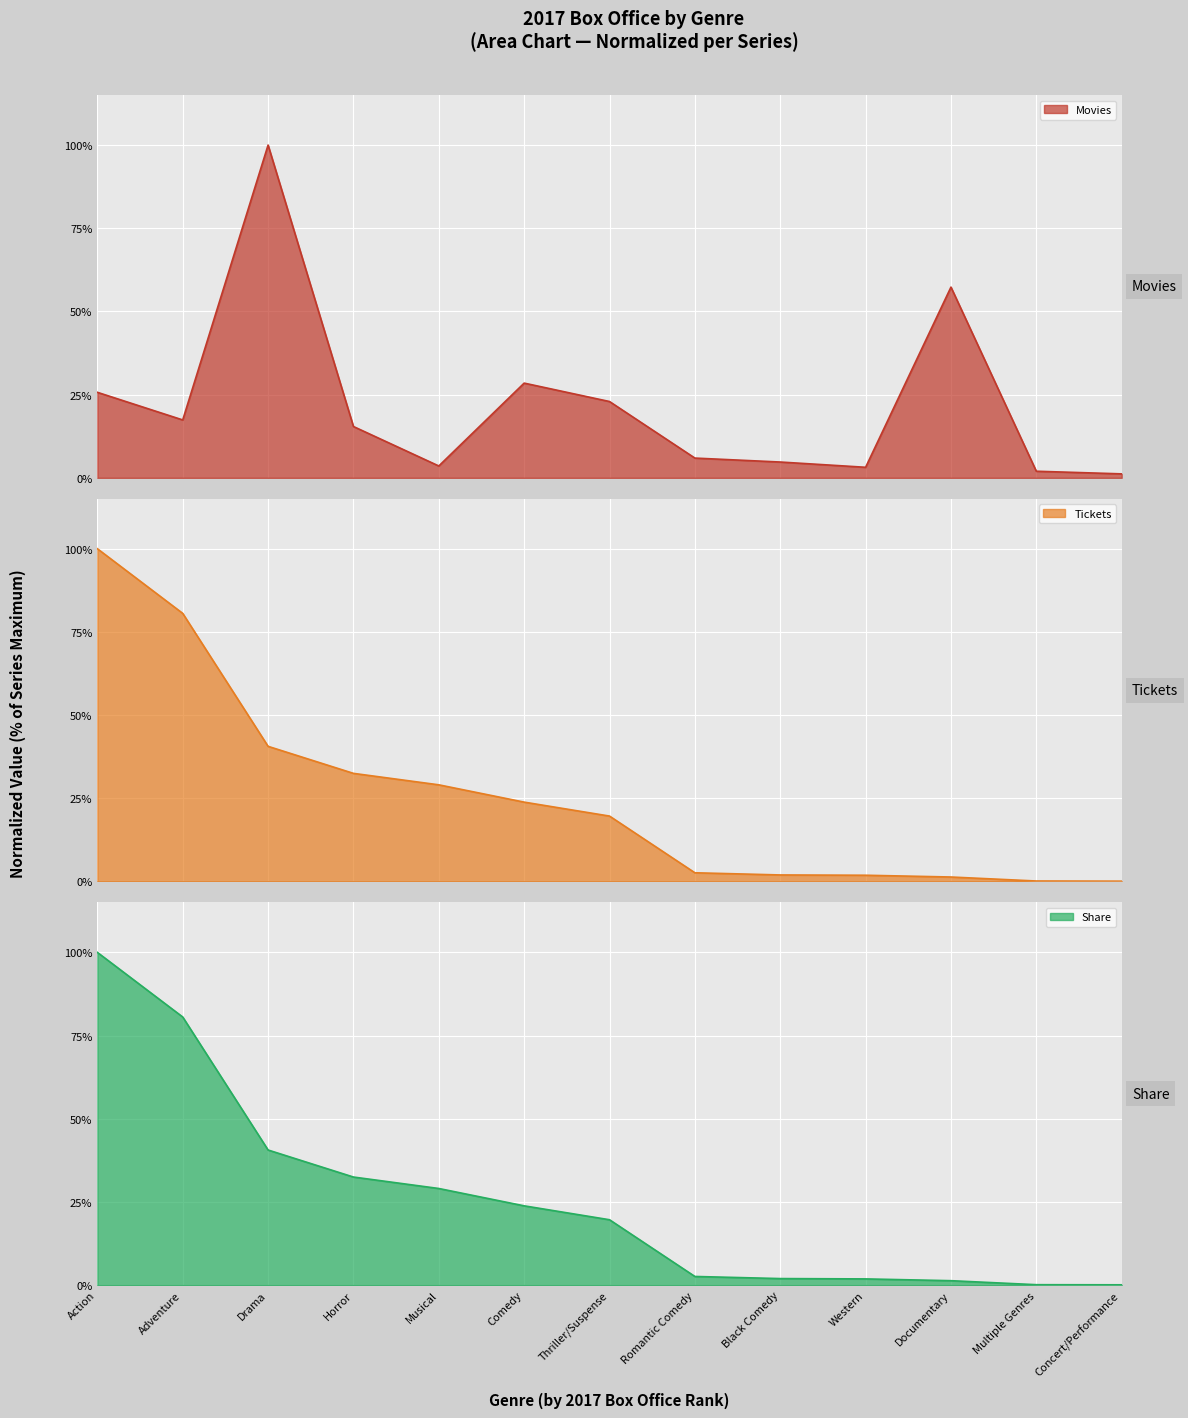

What is the label of the 8th point from the right?

Comedy